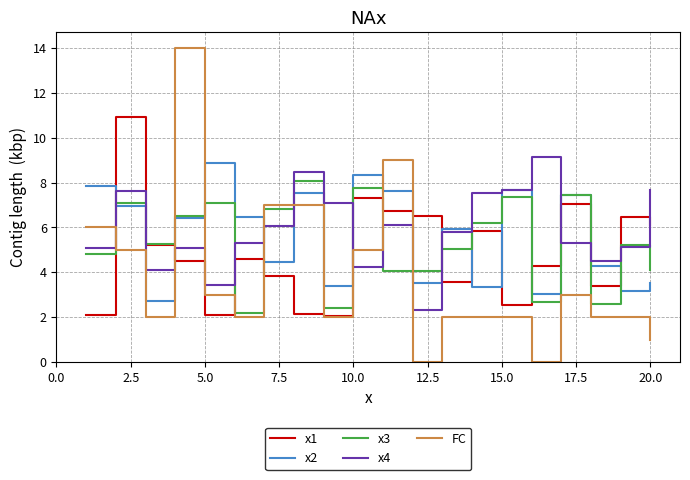

Which series has the widest spread of values?

FC